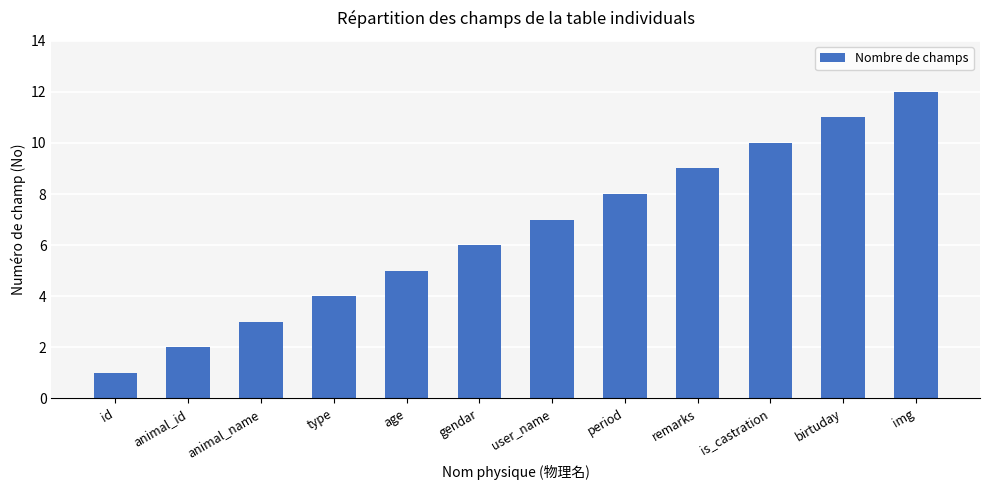

List the labels in order of value, smallest first.

id, animal_id, animal_name, type, age, gendar, user_name, period, remarks, is_castration, birtuday, img